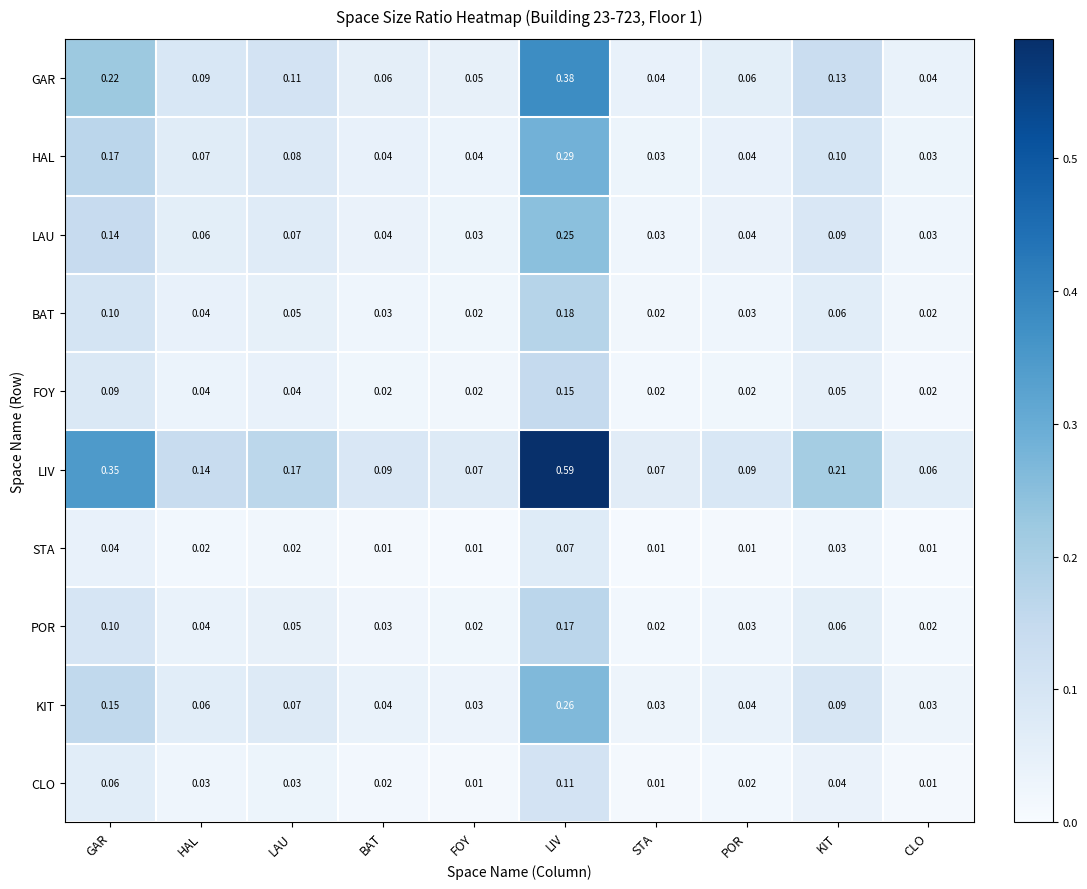

At which category is the sum across all series the highest?

LIV